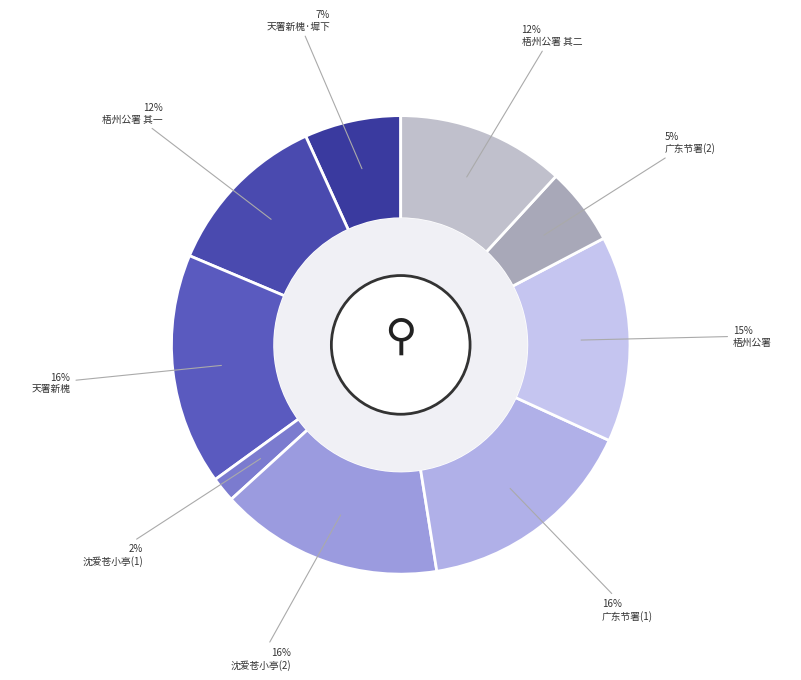

How many slices are in this pie chart?

9